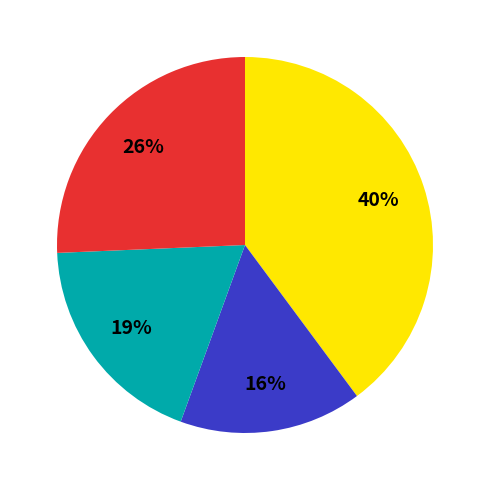

Is there any slice that represents more than half of the pie?

No